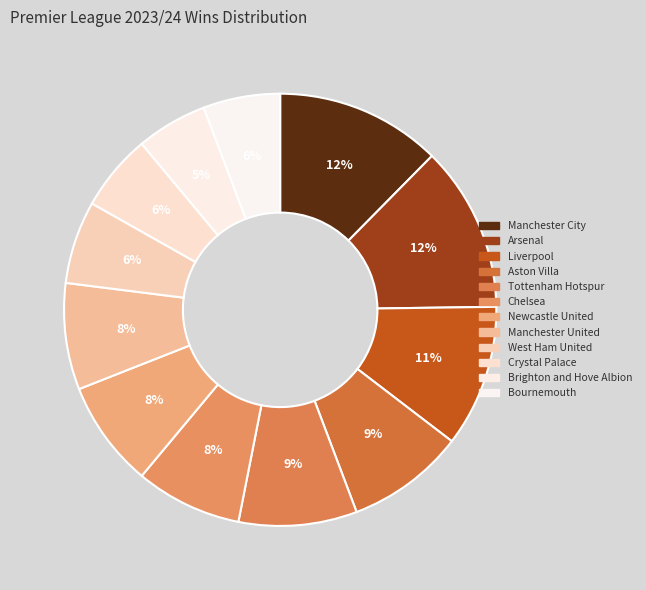

The Liverpool slice represents 11% of the pie. True or false?

True